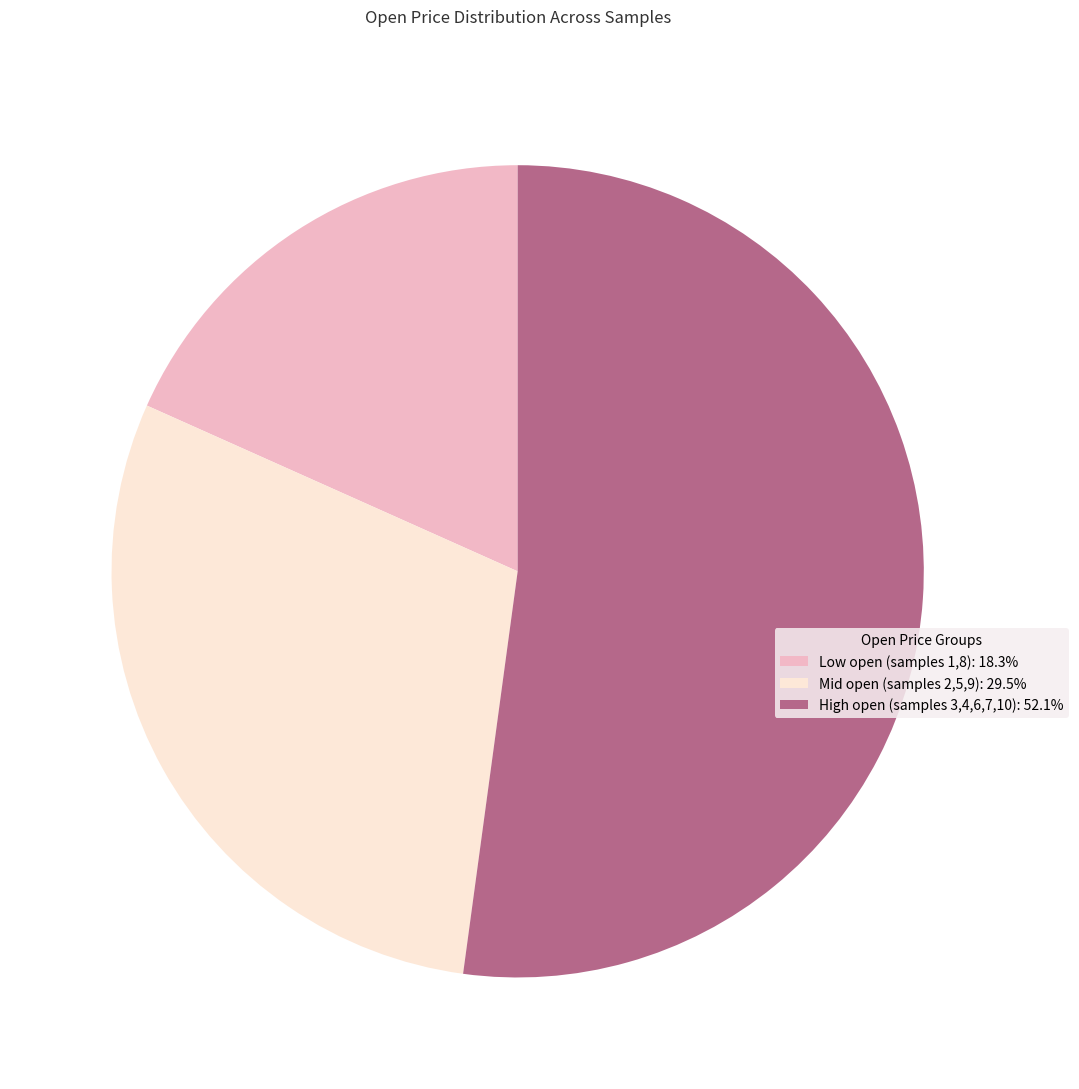

Approximately how many times larger is the value at Mid open (samples 2,5,9): 29.5% compared to Low open (samples 1,8): 18.3%?

1.6